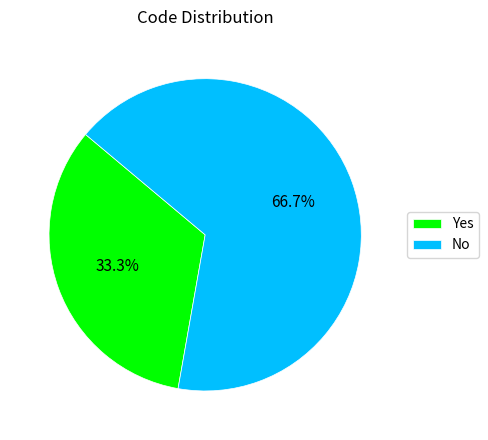

True or false: Yes accounts for 48% of the total.

False